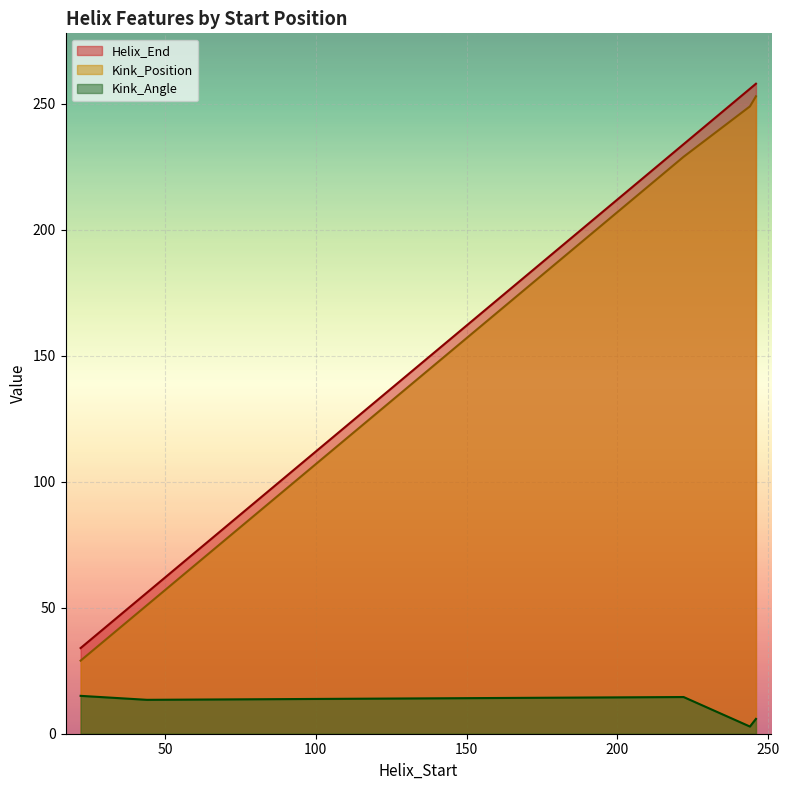

True or false: Helix_End and Kink_Position intersect in this chart.

False